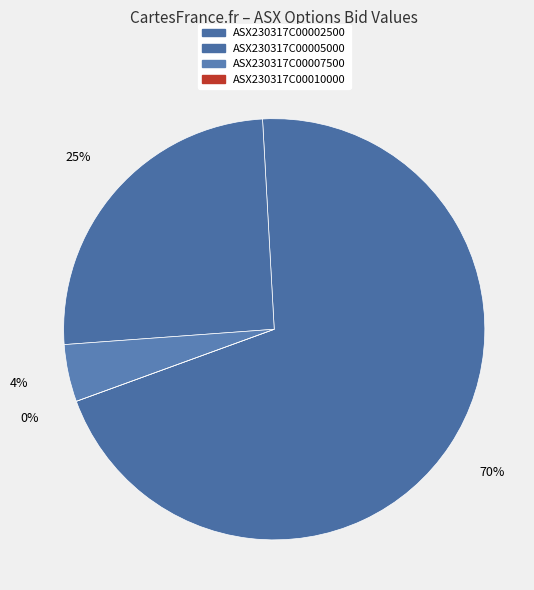

Which slice is the smallest?

ASX230317C00010000